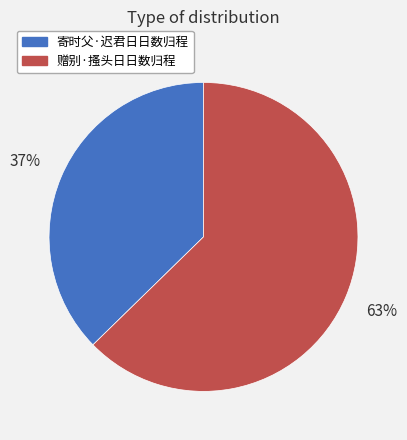

Count the number of slices in the pie.

2